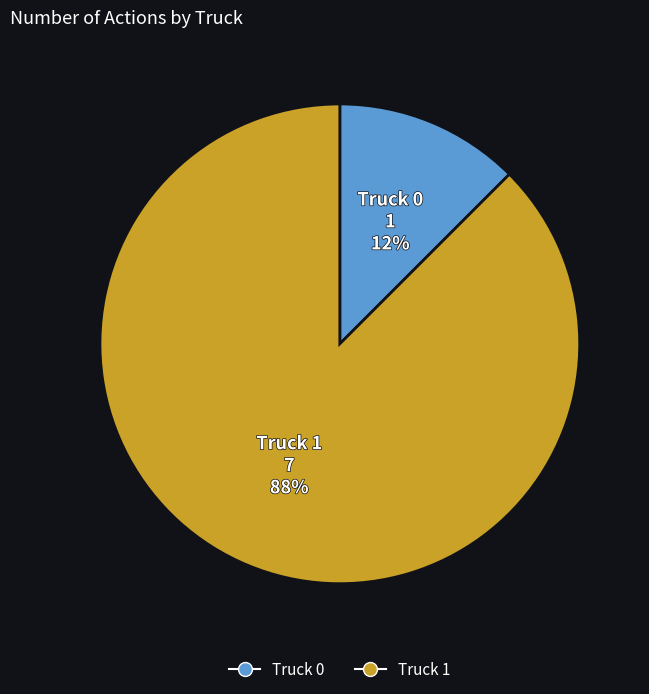

To the nearest percent, what is the combined percentage of Truck 1 and Truck 0?

100%